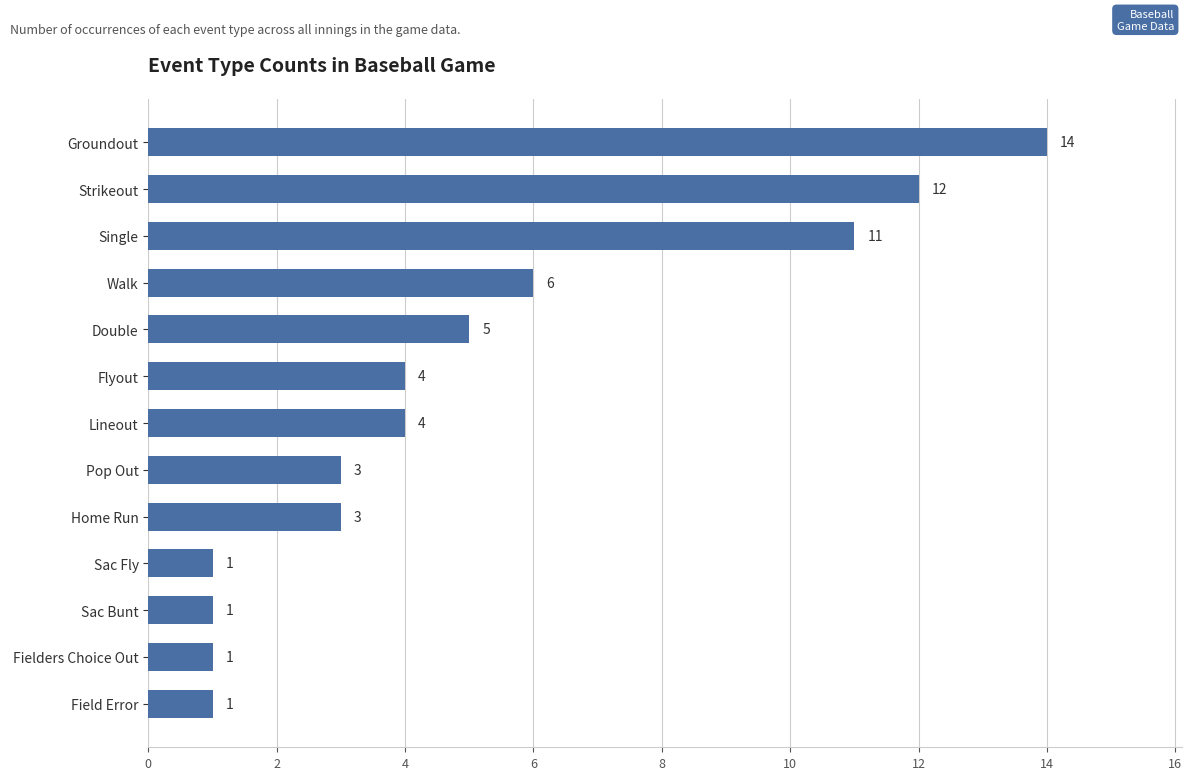

What is the minimum value shown in the chart?

1